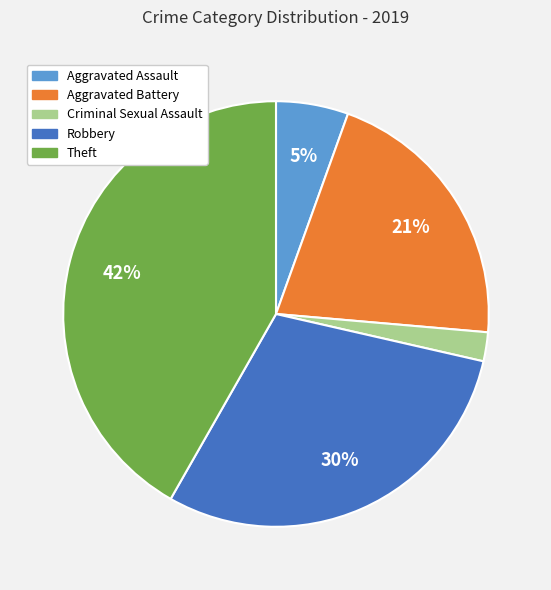

The Robbery slice represents 44% of the pie. True or false?

False